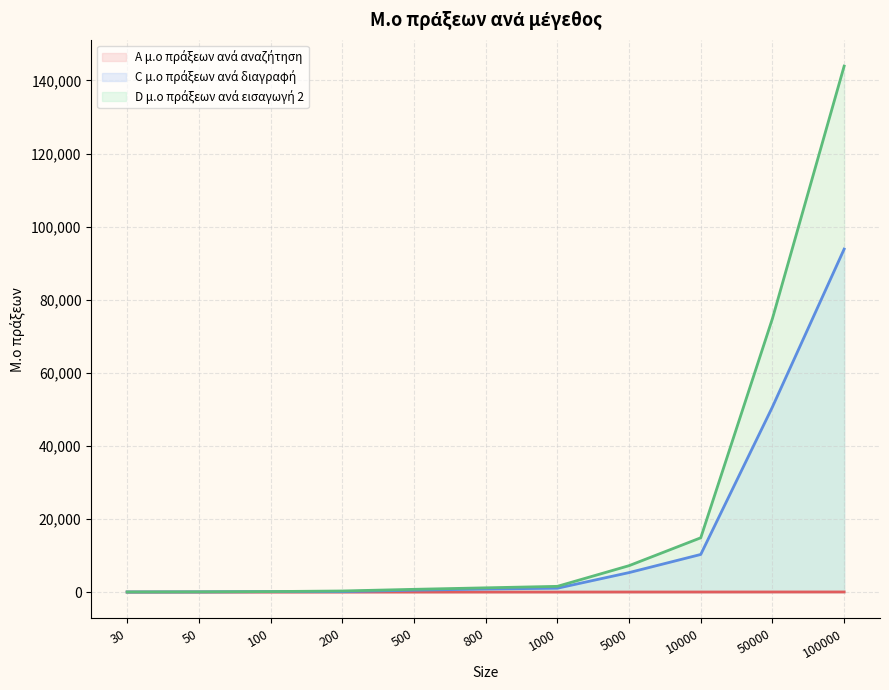

Which series changed the most between 30 and 1000?

D μ.ο πράξεων ανά εισαγωγή 2